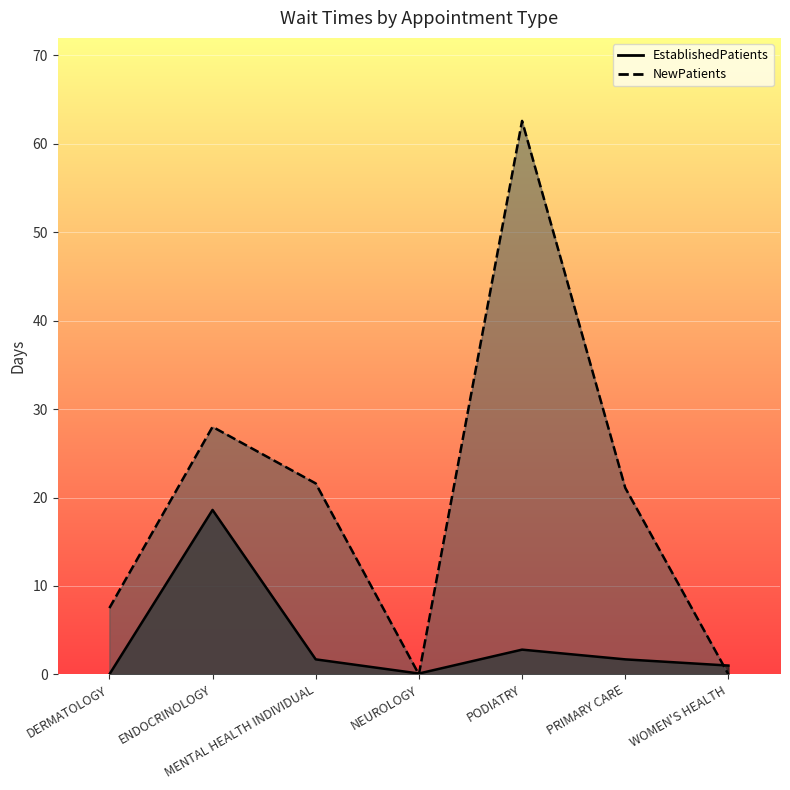

What position from the left is WOMEN'S HEALTH?

7